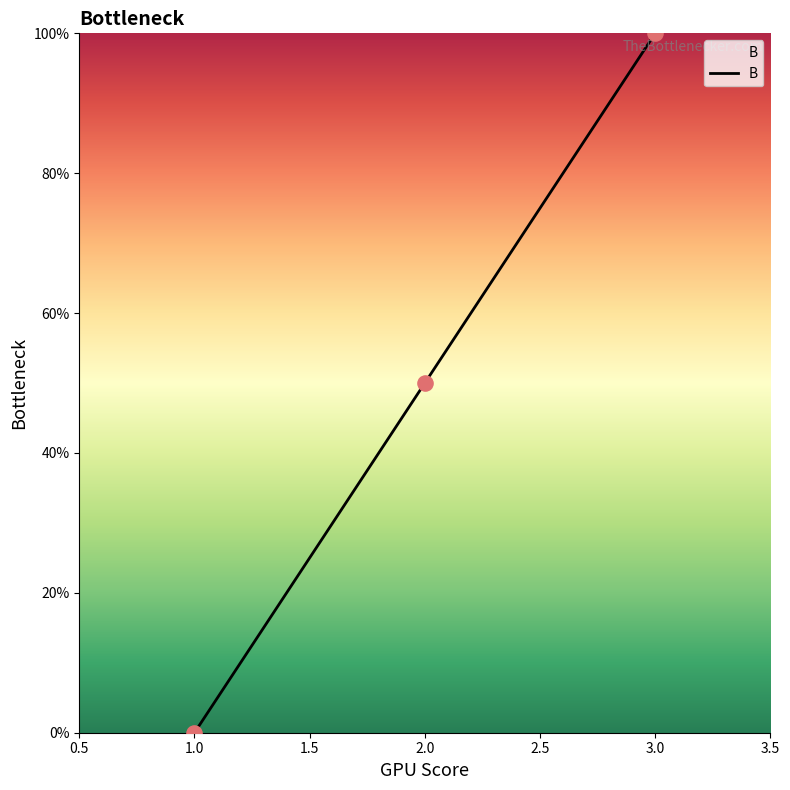

Which has a higher value, 2.0 or 3.0?

3.0